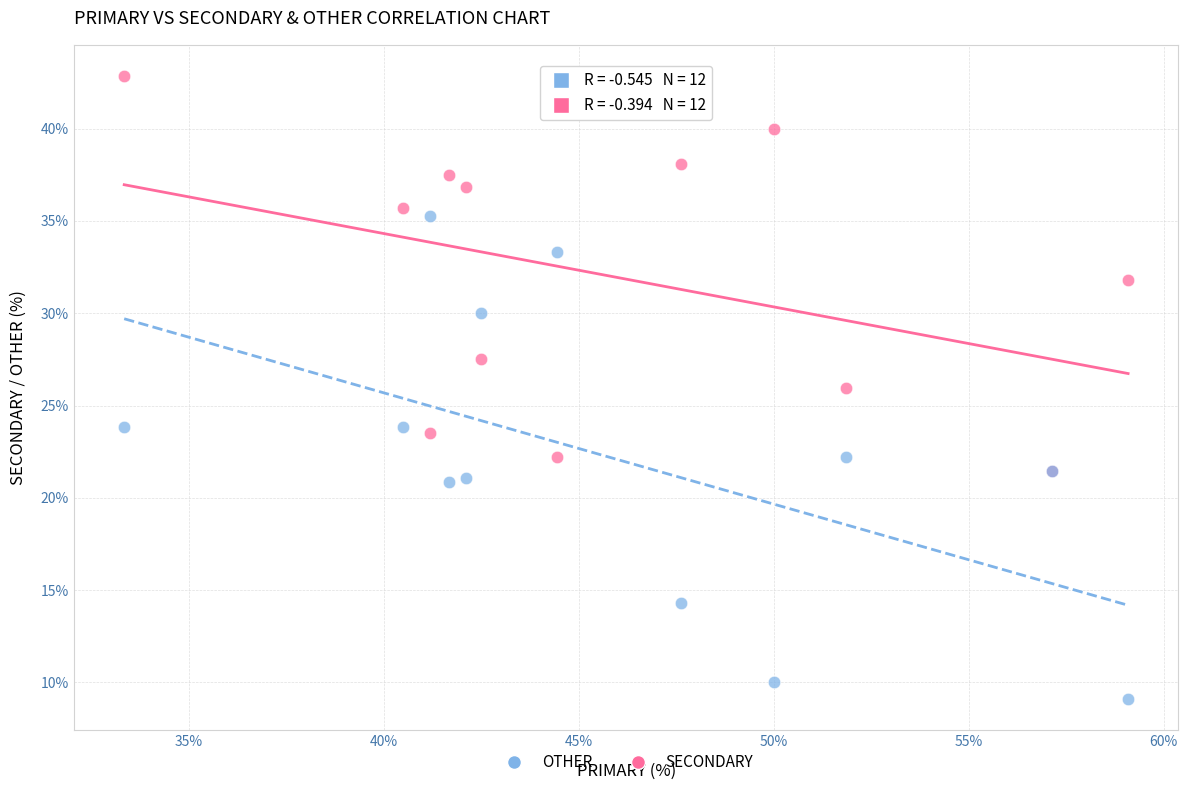

Which series has the largest Y range (max minus min)?

OTHER